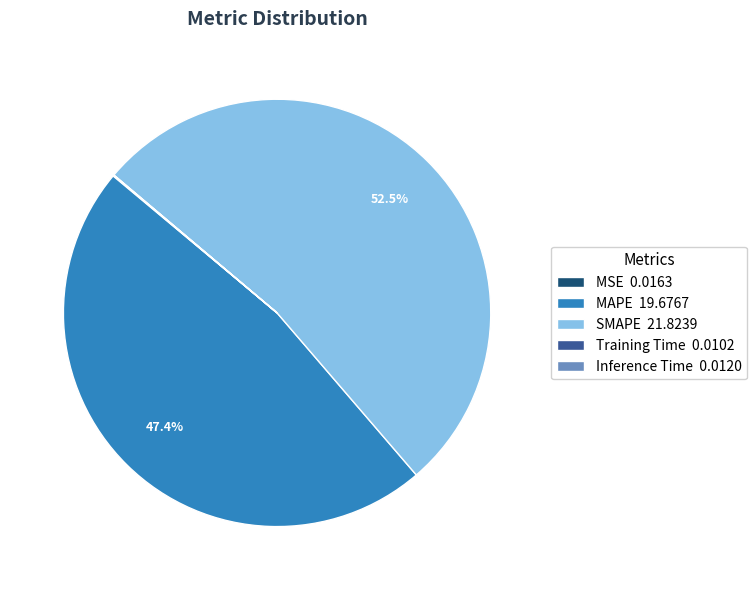

What portion of the pie excludes MAPE 19.6767?

52.6%